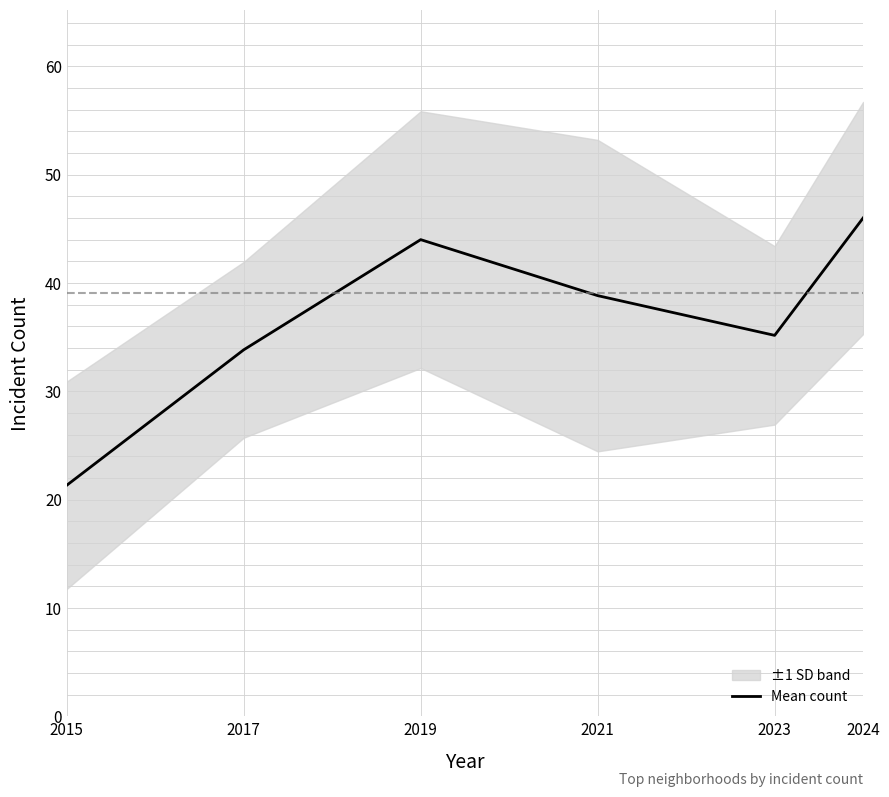

At which category does the data reach its first local valley?

2023